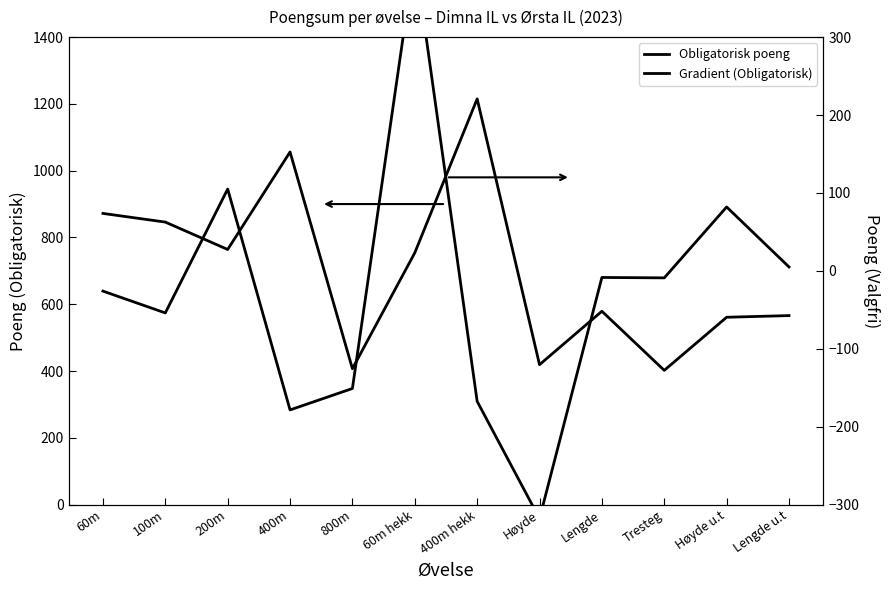

True or false: Obligatorisk poeng and Gradient (Obligatorisk) intersect in this chart.

False